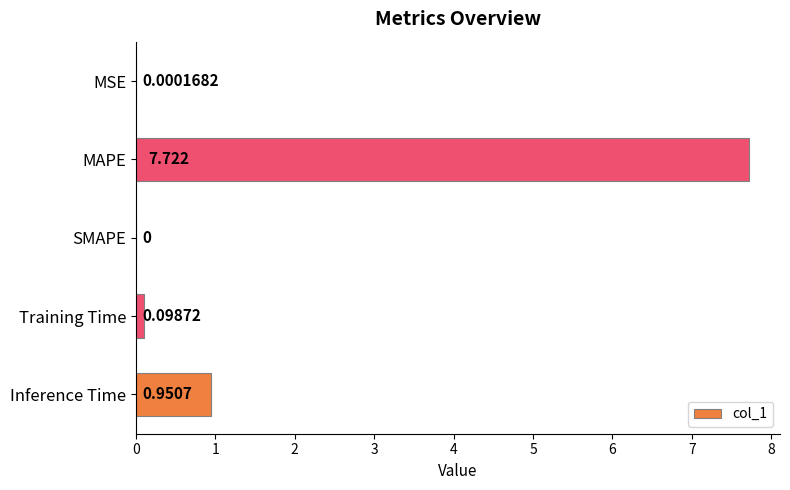

Between Training Time and MAPE, which is larger?

MAPE